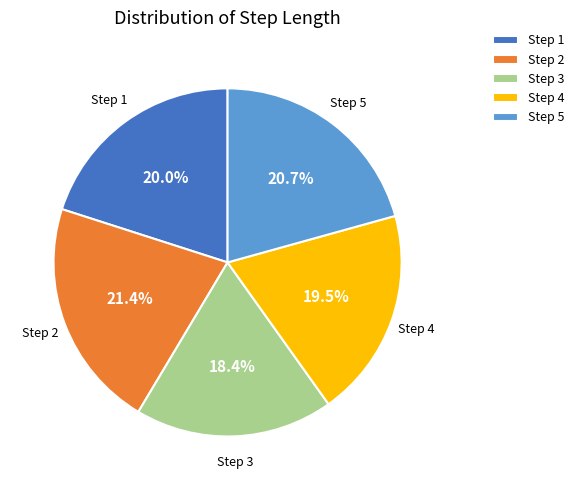

How many segments does this pie chart have?

5